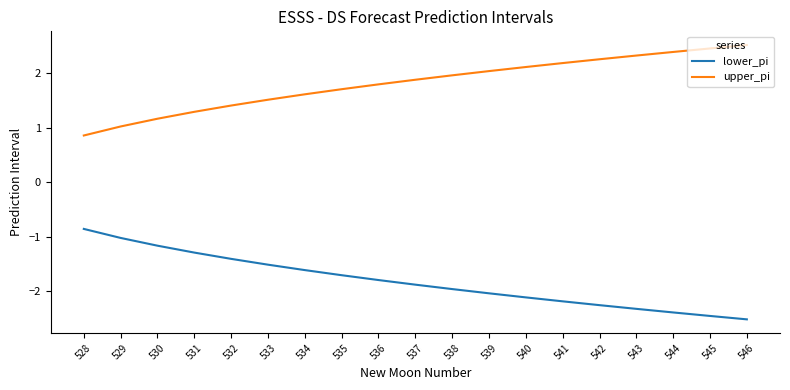

The value of upper_pi at 535 is 2.9. True or false?

False